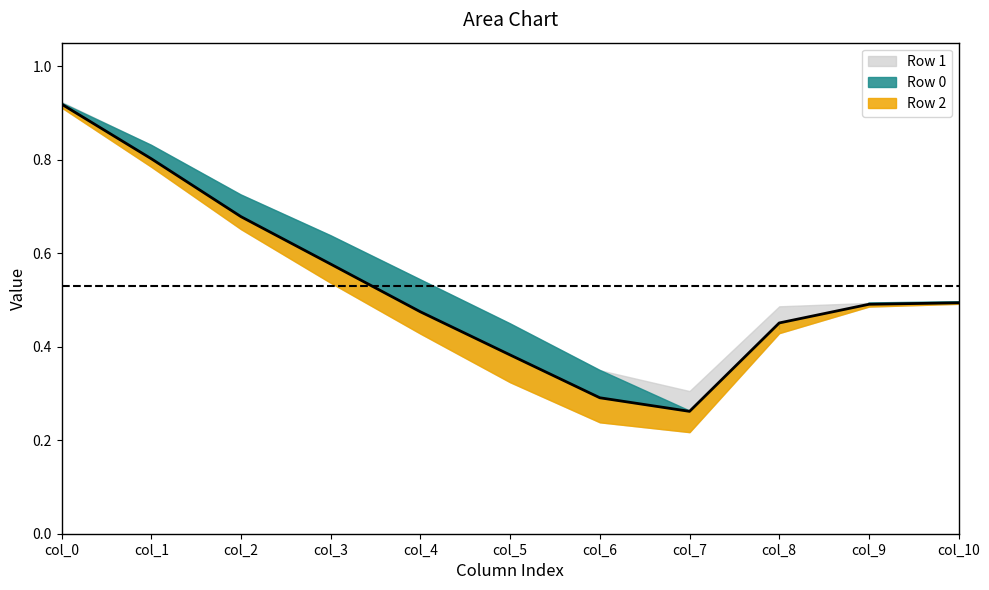

How many lines are shown in the chart?

3